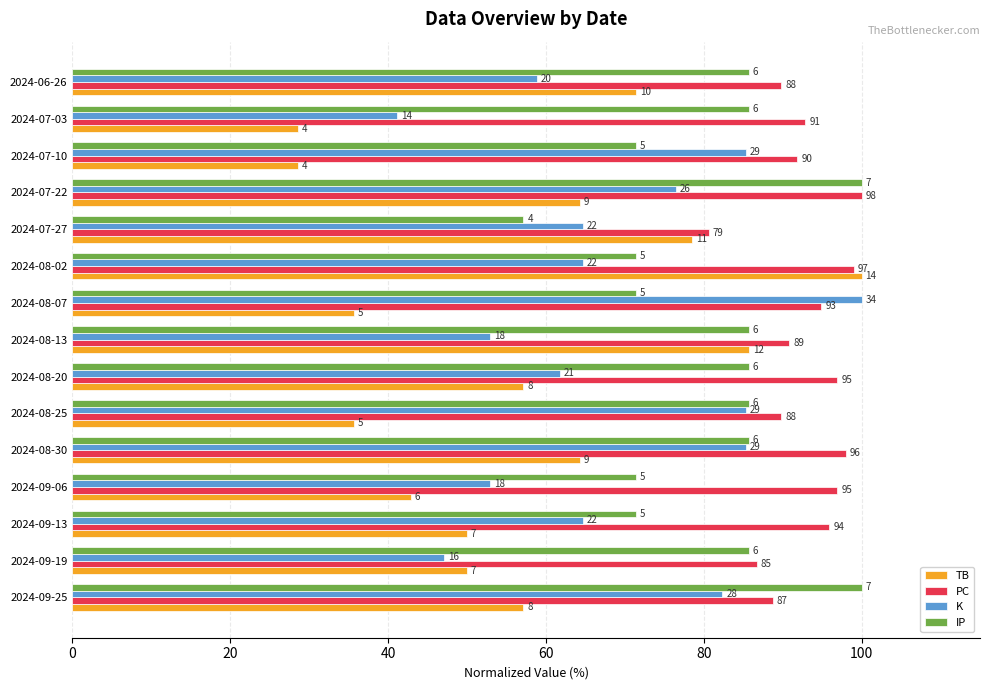

What are all the series names shown in the legend?

TB, PC, K, IP